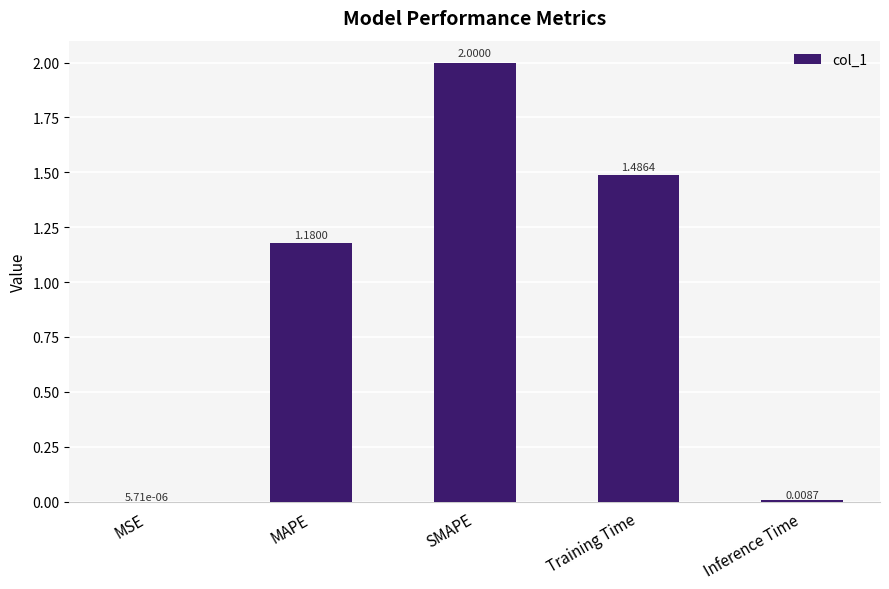

What is the change in value from SMAPE to Training Time?

-0.5